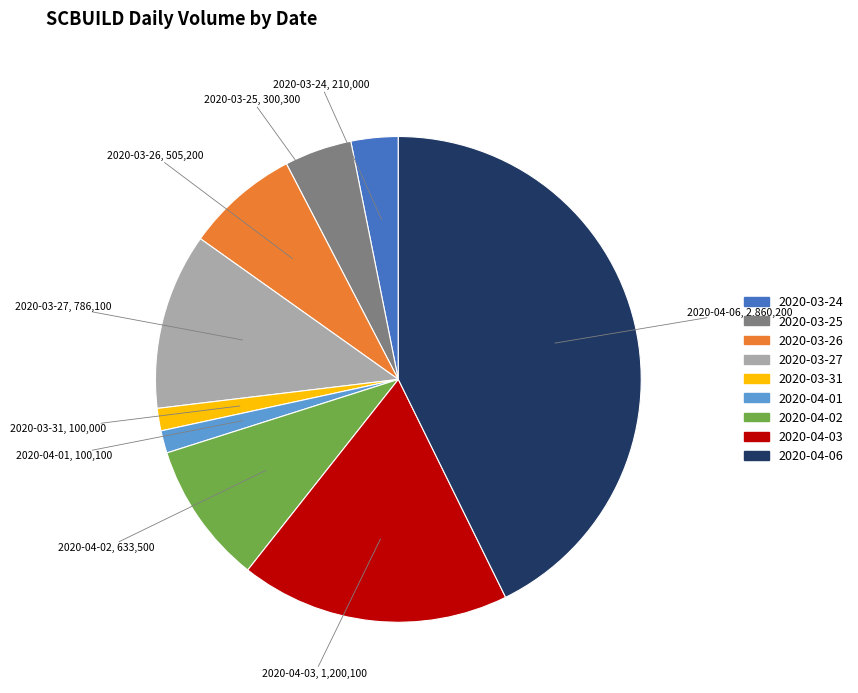

How many slices are in this pie chart?

9